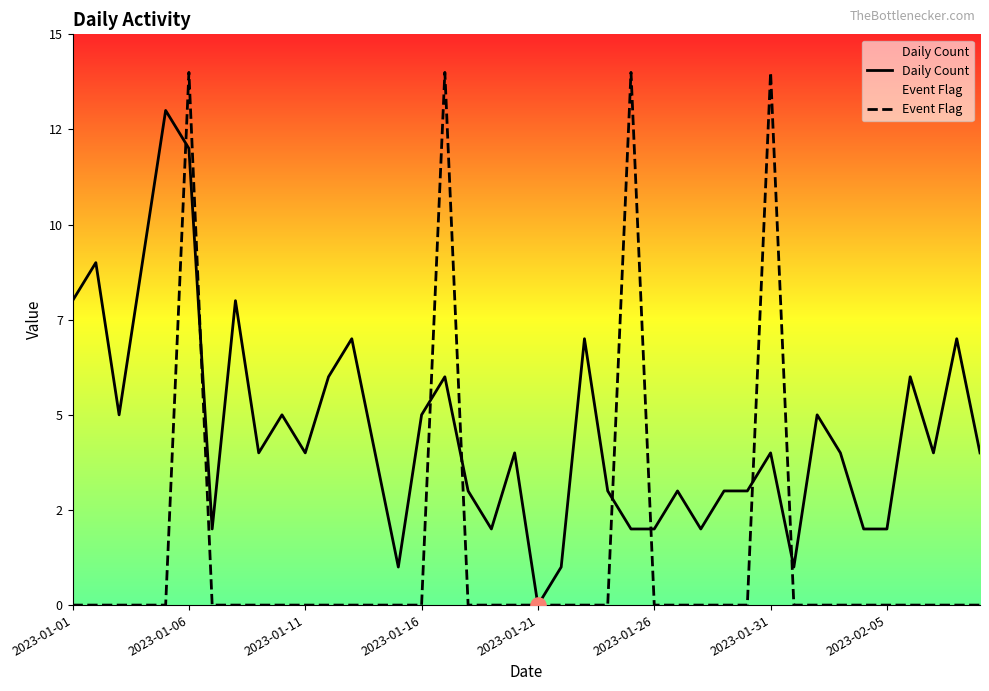

Which series reaches the minimum Y coordinate?

Daily Count